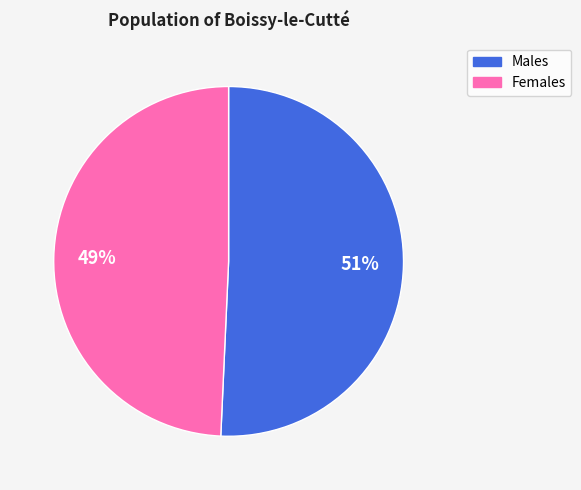

Is there a majority slice in this chart?

Yes